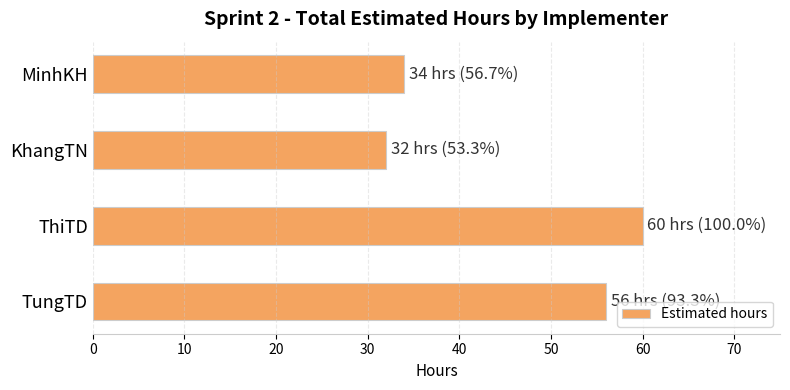

Where is the data nearest to the value 46?

TungTD